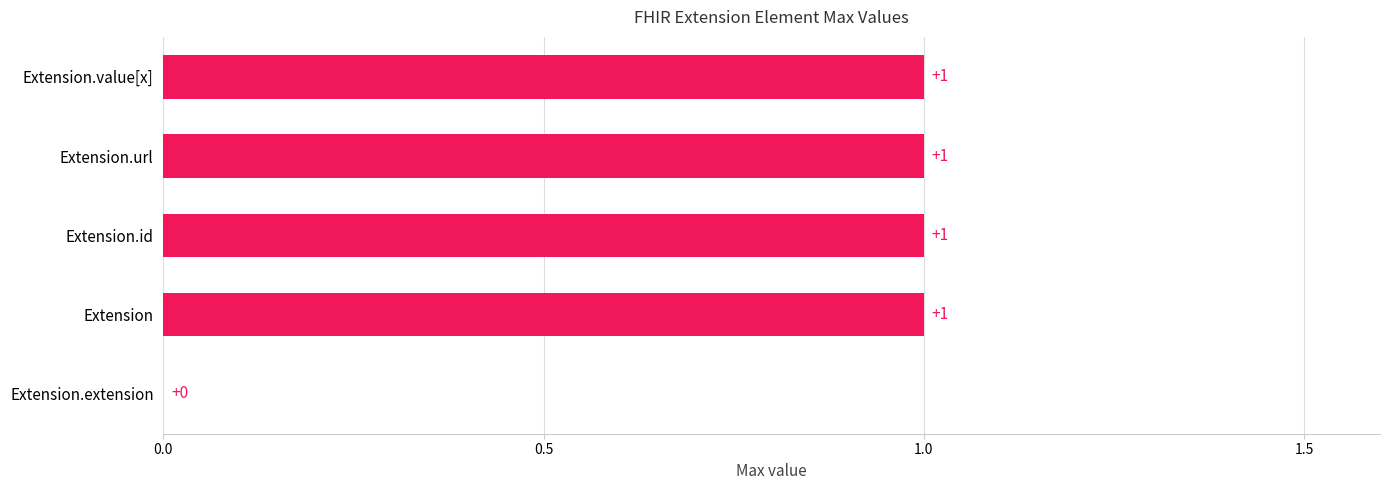

Approximately how many times larger is the value at Extension compared to Extension.url?

1.0